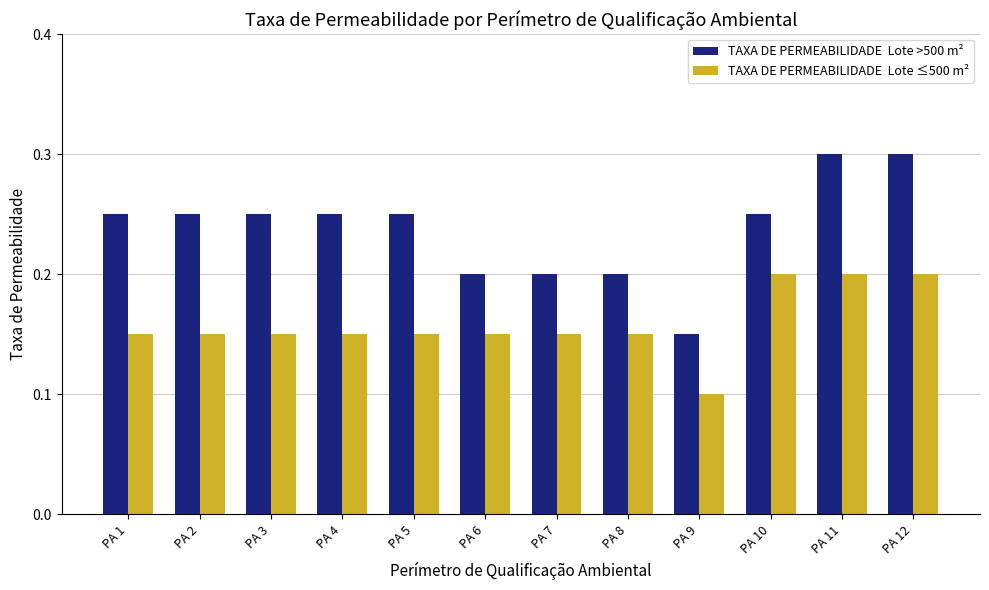

Which label corresponds to the smallest value in the chart?

PA 9